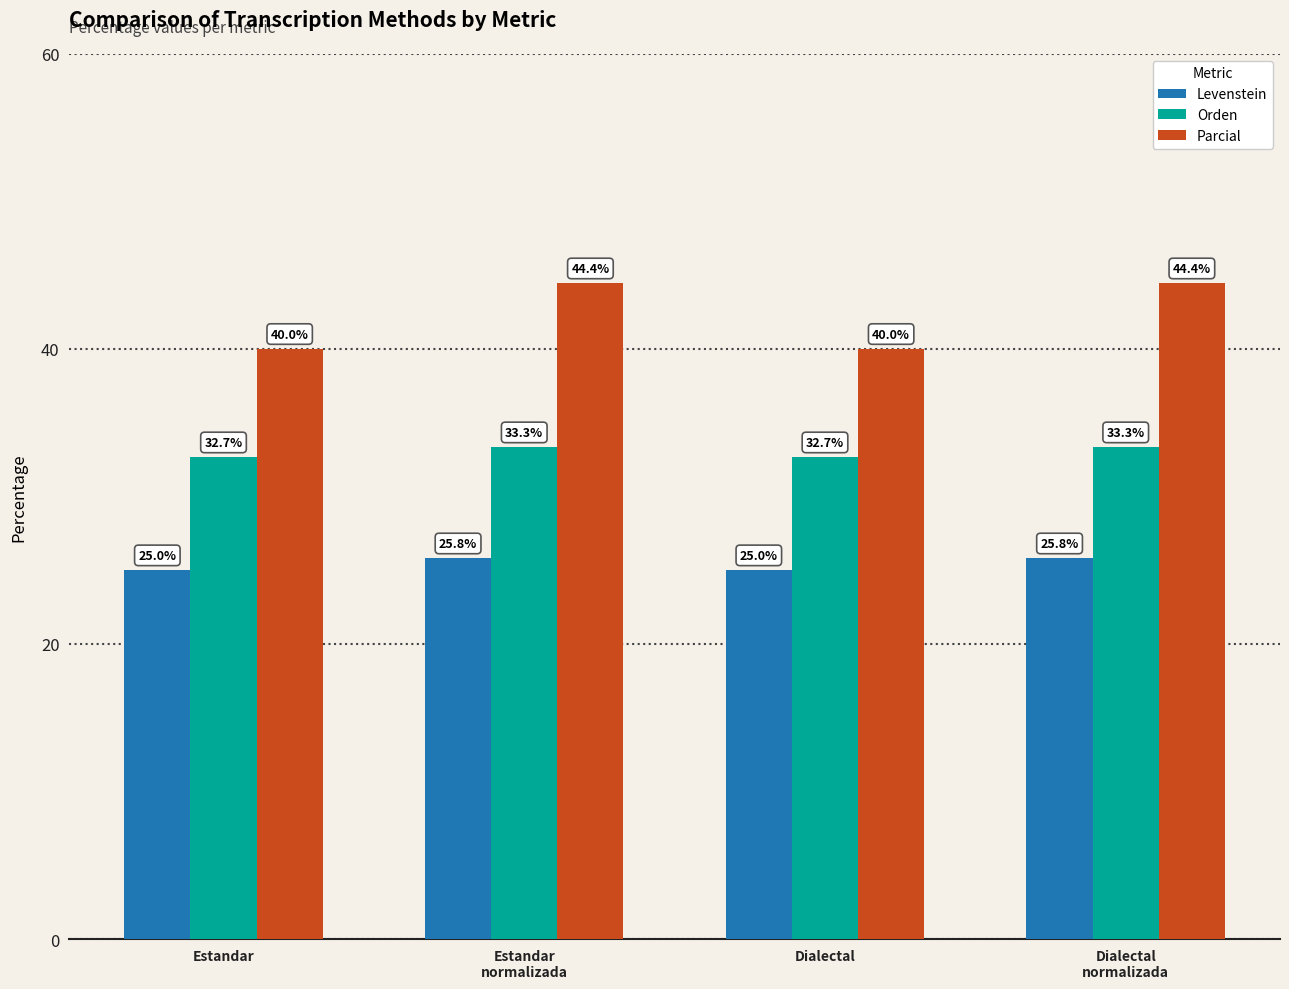

What is the total value across all series at Dialectal?

97.7